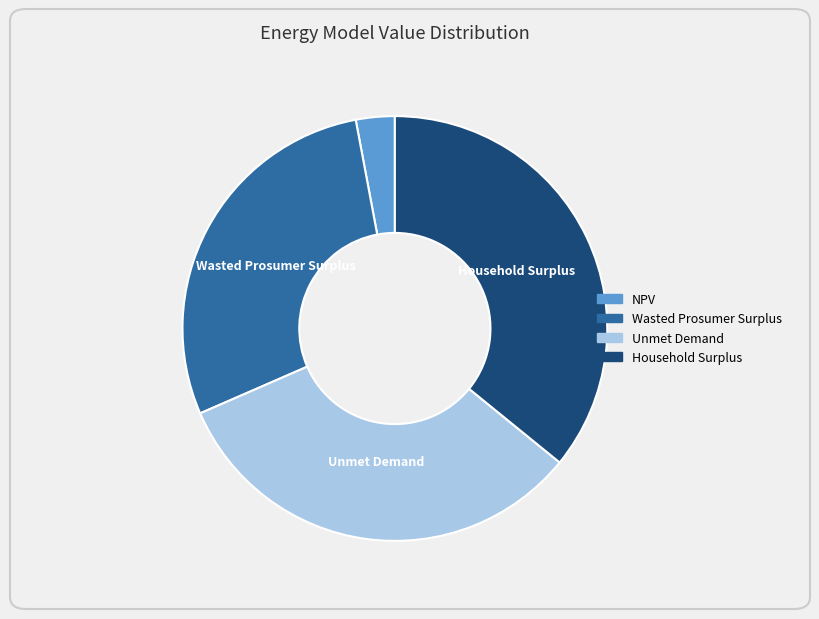

Which slice is the largest?

Household Surplus